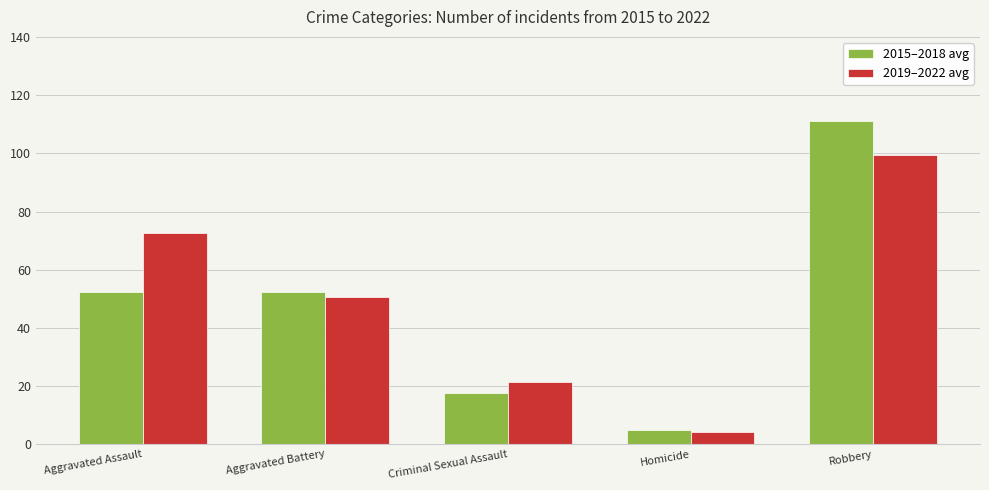

Which series has the widest spread of values?

2015–2018 avg